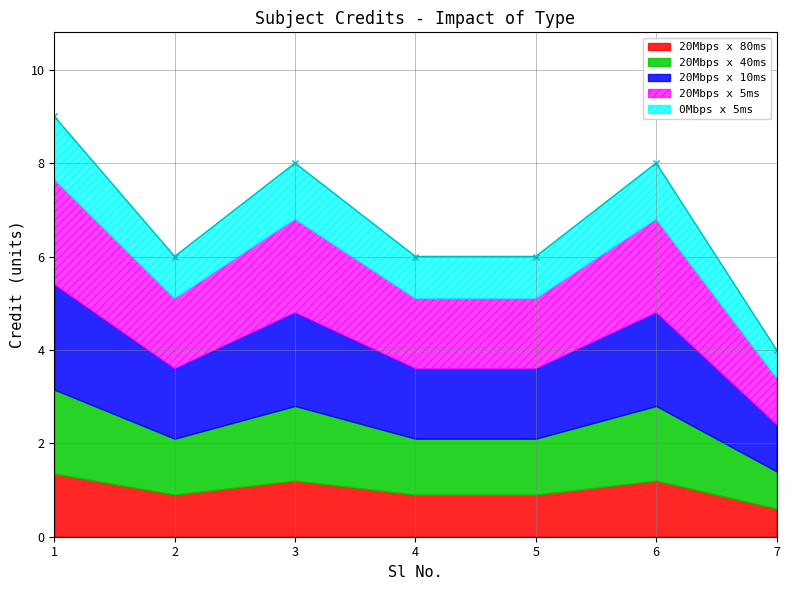

What is the sum of all values?

47